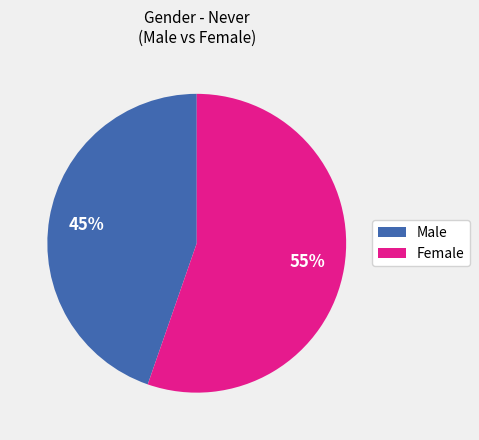

What is the ratio of the value at Female to the value at Male?

1.2